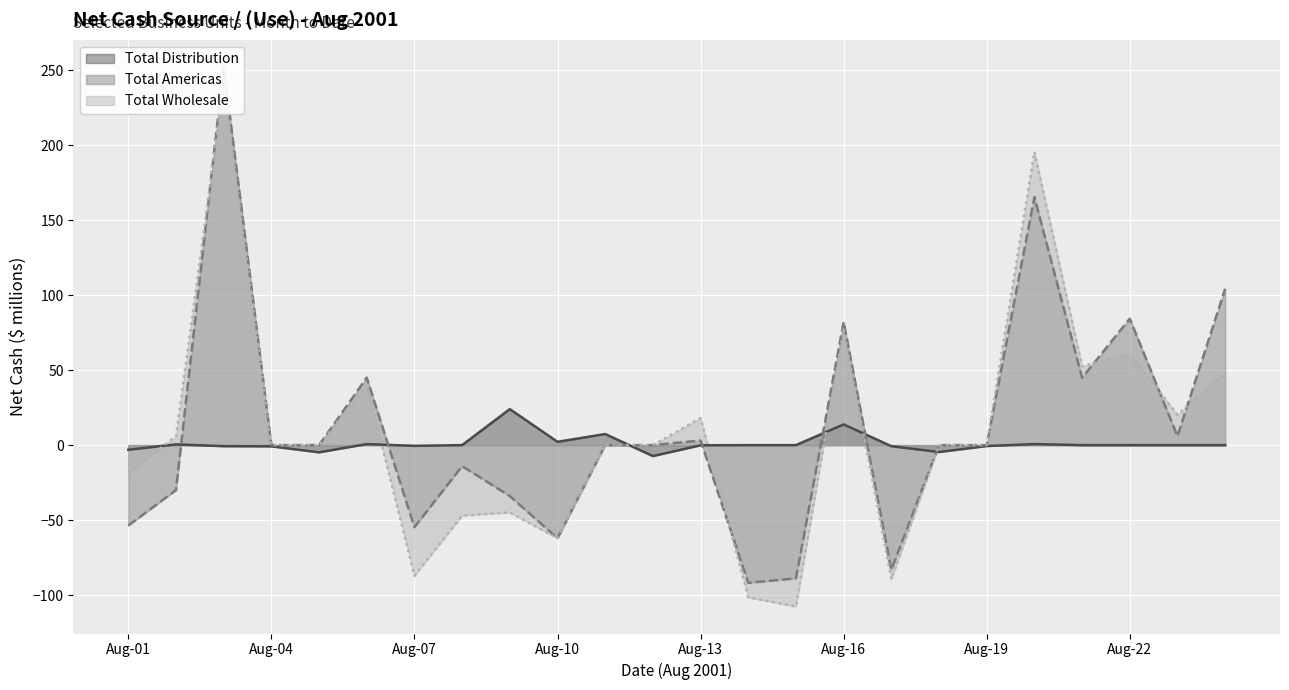

At which label does Total Wholesale first exceed 0?

Aug-02